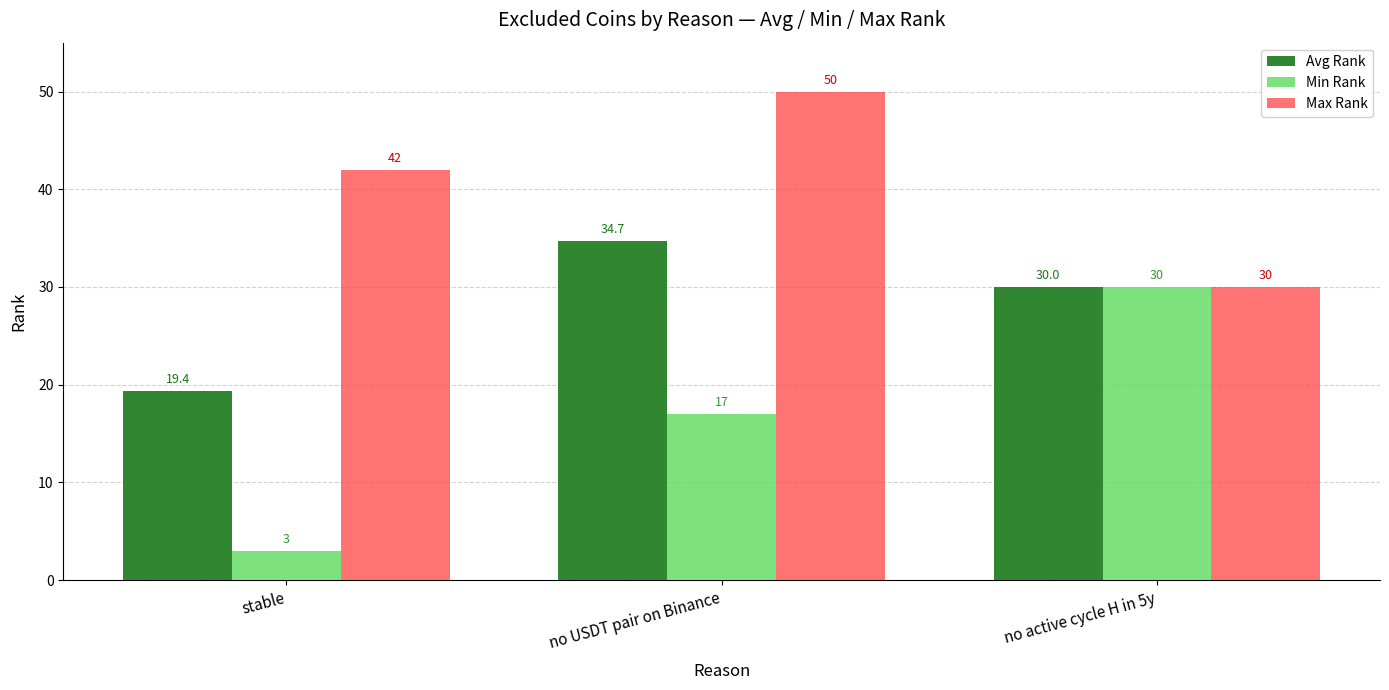

What are all the series names shown in the legend?

Avg Rank, Min Rank, Max Rank